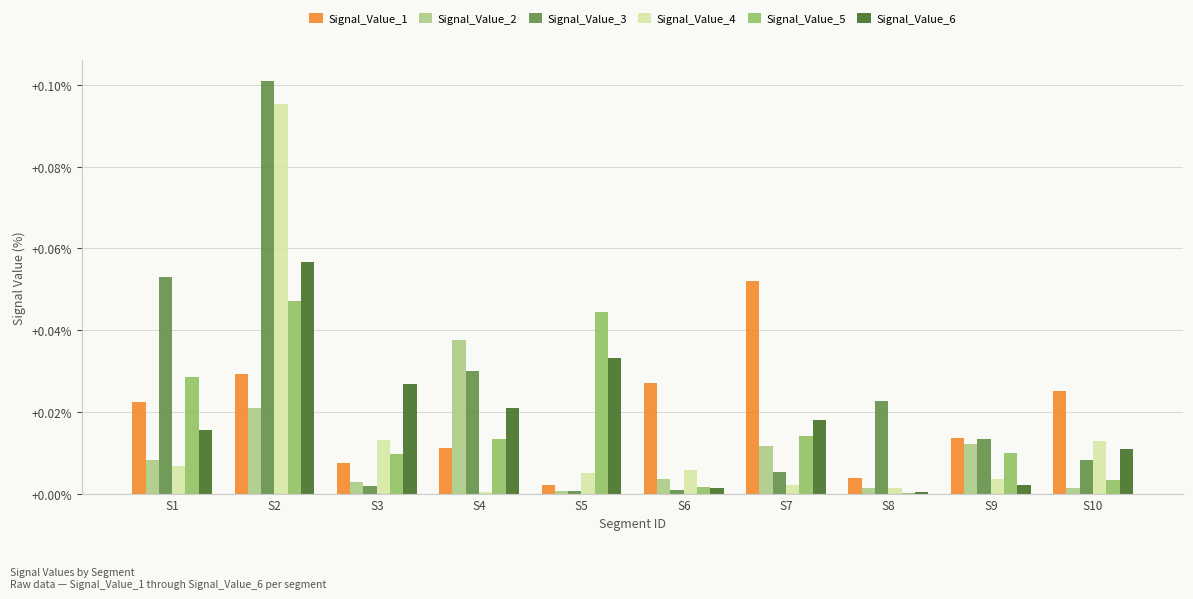

How many distinct data groups are displayed?

6